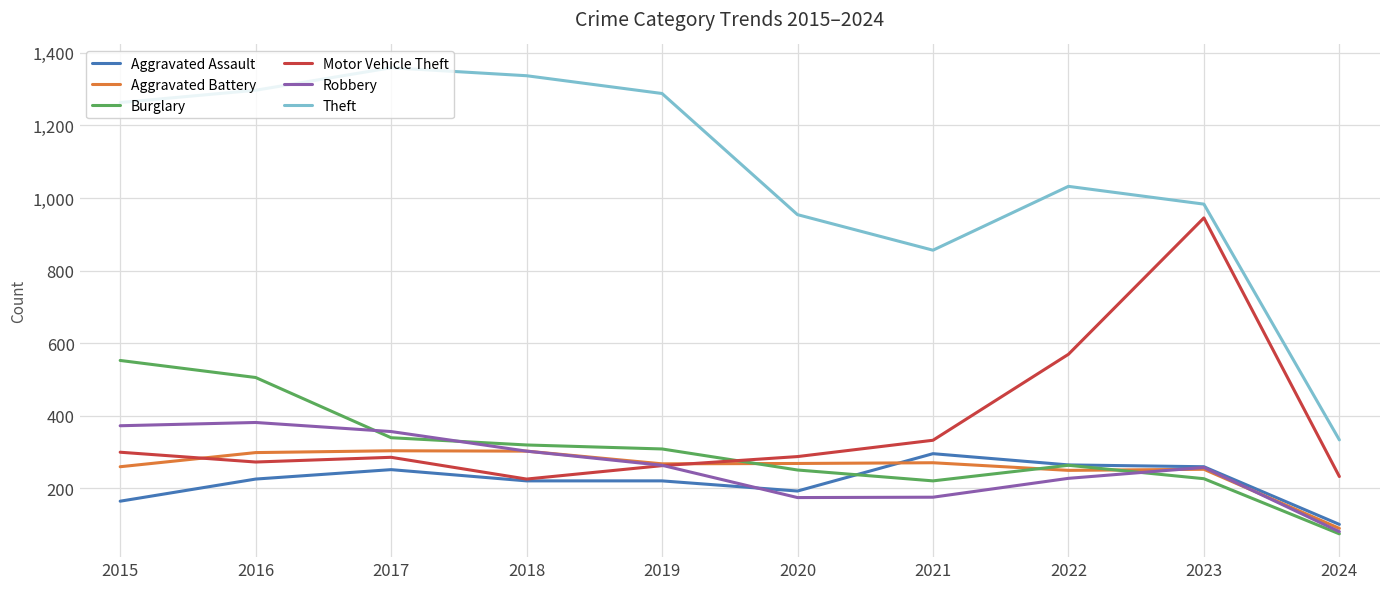

What value does the Robbery series have at 2019?

263